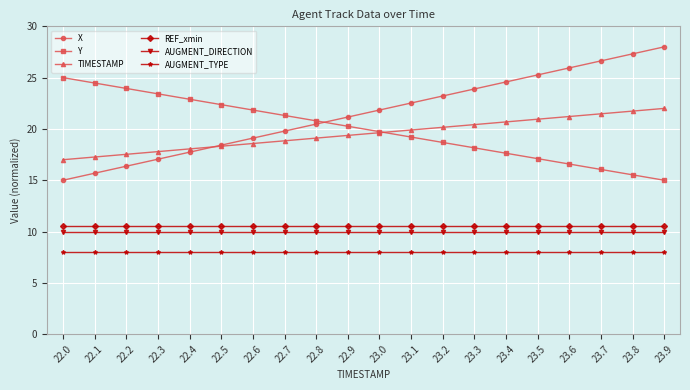

Which series has the largest range (max minus min)?

X